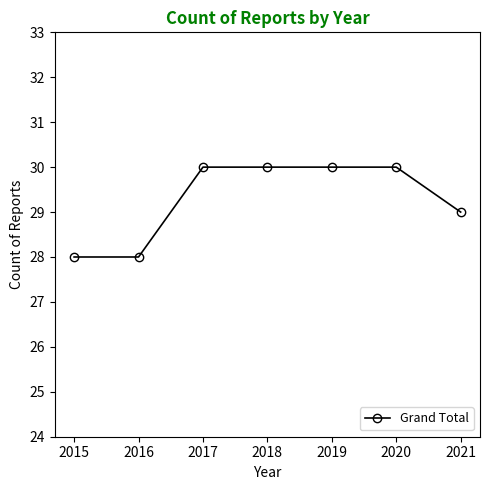

What is the value of the 1st point from the left?

28